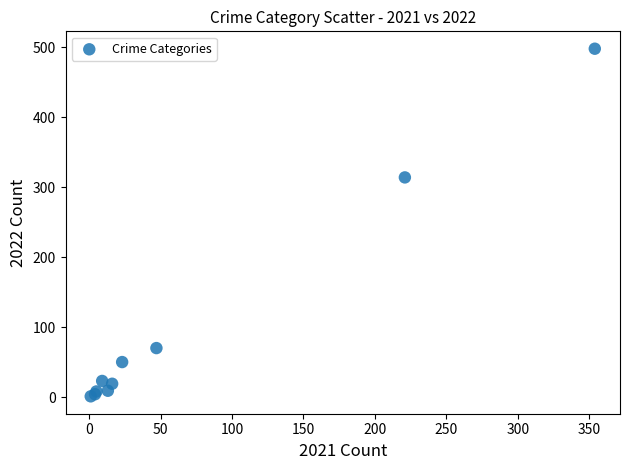

What Y value in the scatter plot is closest to 249?

314